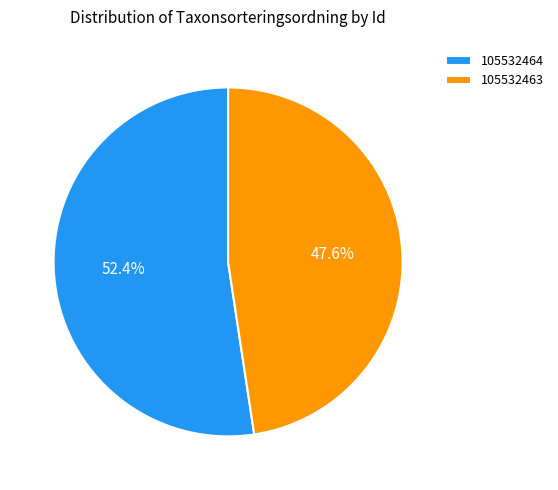

Which slice is the largest?

105532464